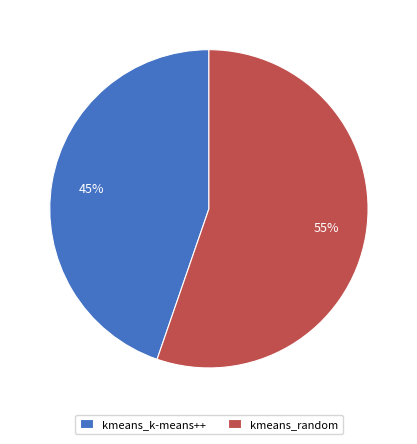

Is kmeans_k-means++ the majority of the pie?

No